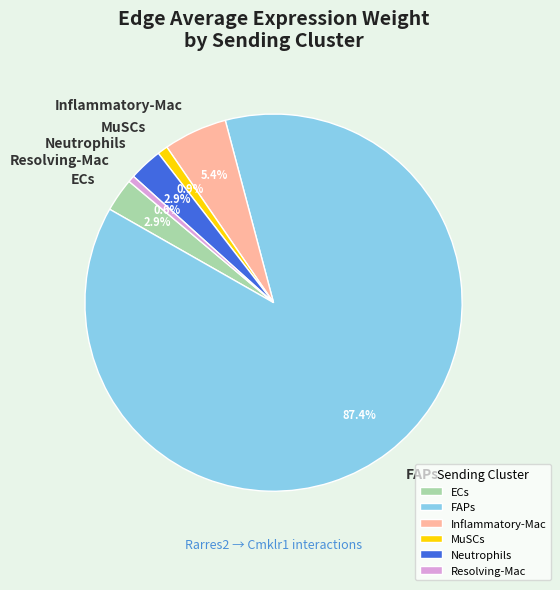

To the nearest percent, what is the difference between the largest and smallest slice percentages?

87%